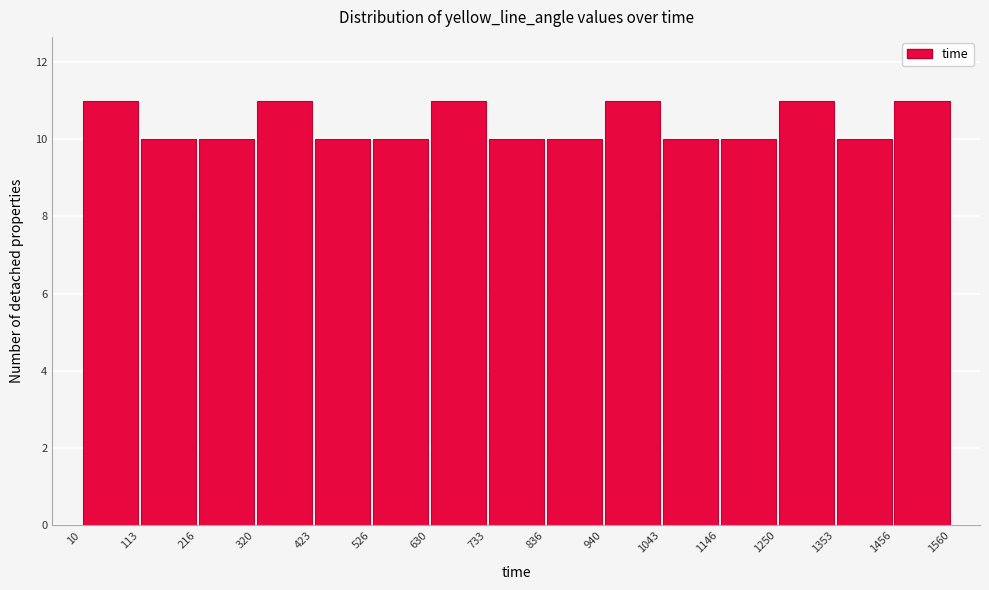

What is the height of the bar covering 1146 to 1250 on the x-axis? The values are not printed on the chart, so give them approximately, as read against the axis.

10